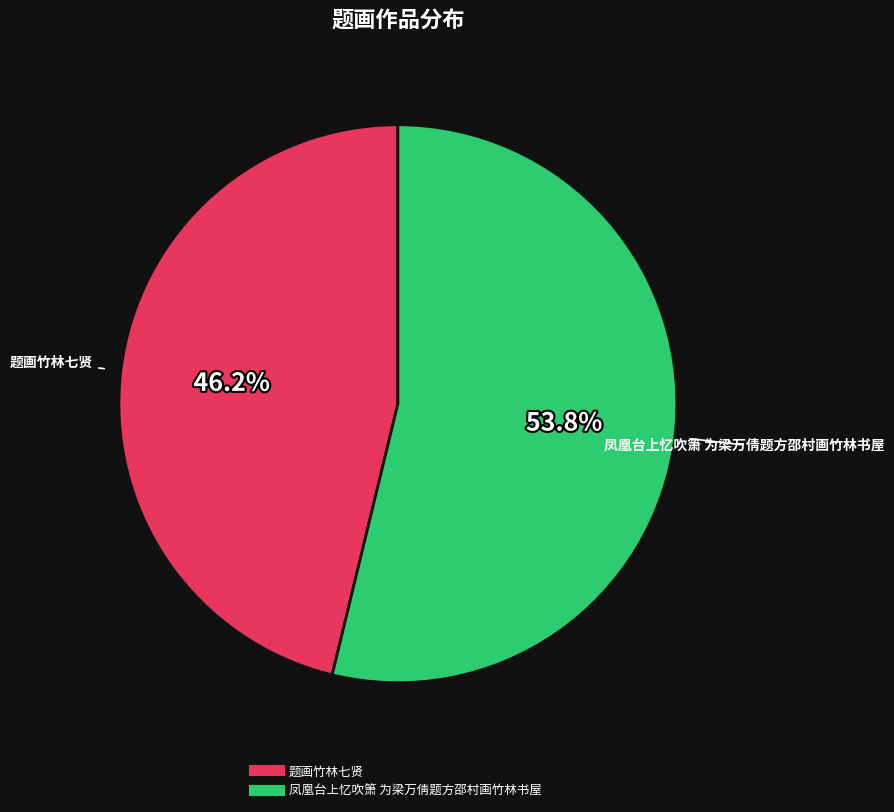

Which category has the smallest portion of the pie?

题画竹林七贤